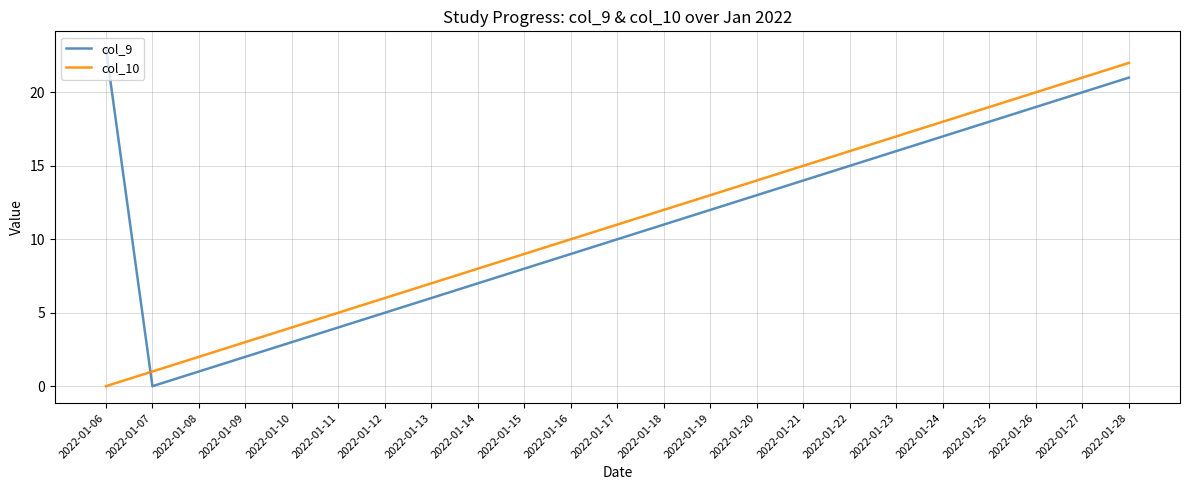

Reading left to right, what are all the values shown in this chart?

col_9: 23	0	1	2	3	4	5	6	7	8	9	10	11	12	13	14	15	16	17	18	19	20	21
col_10: 0	1	2	3	4	5	6	7	8	9	10	11	12	13	14	15	16	17	18	19	20	21	22